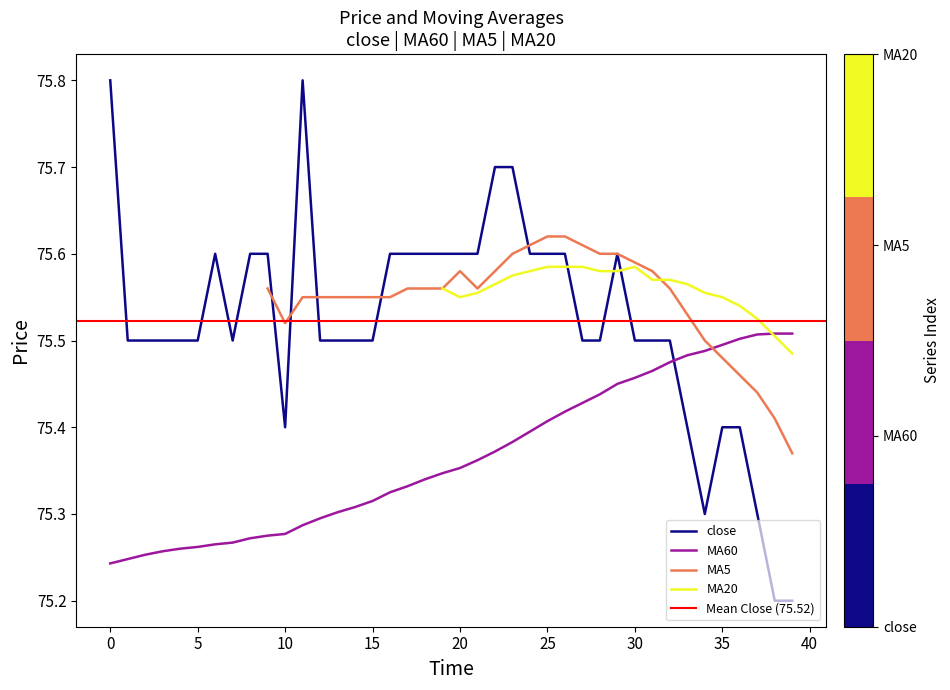

What is the highest value of the close series?

75.8